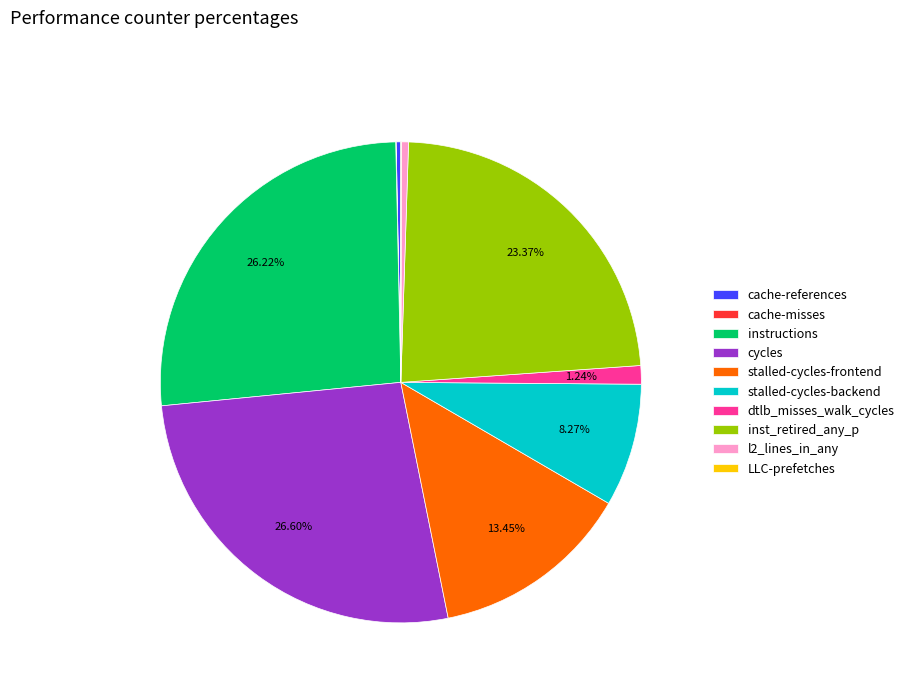

Do stalled-cycles-backend and cache-references together represent more than half of the pie?

No